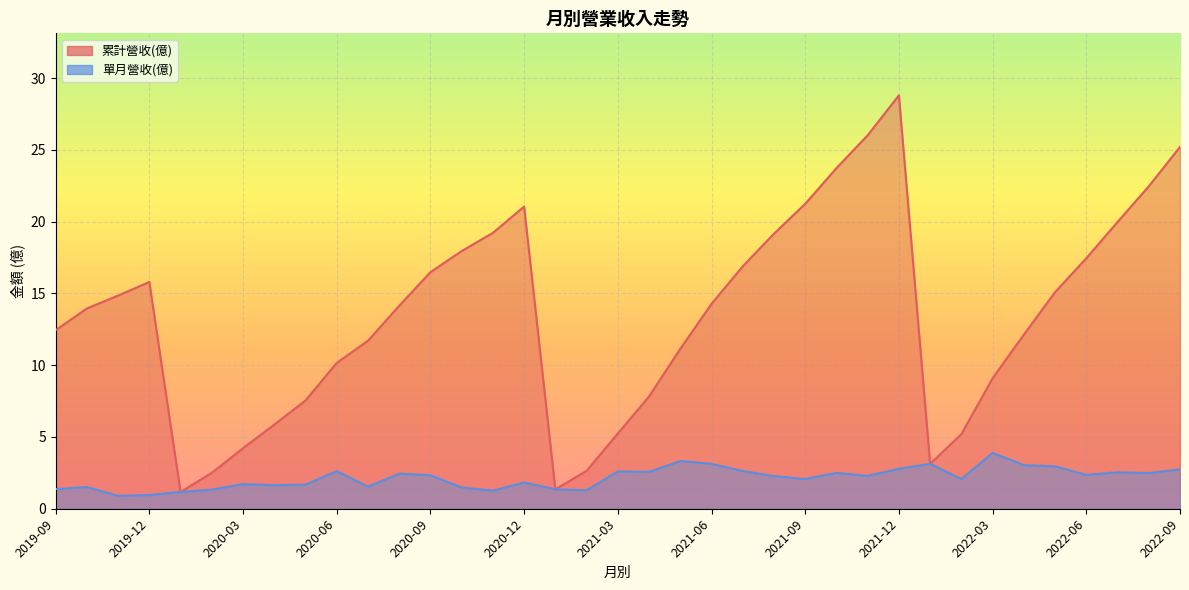

True or false: 單月營收(億) and 累計營收(億) intersect in this chart.

False